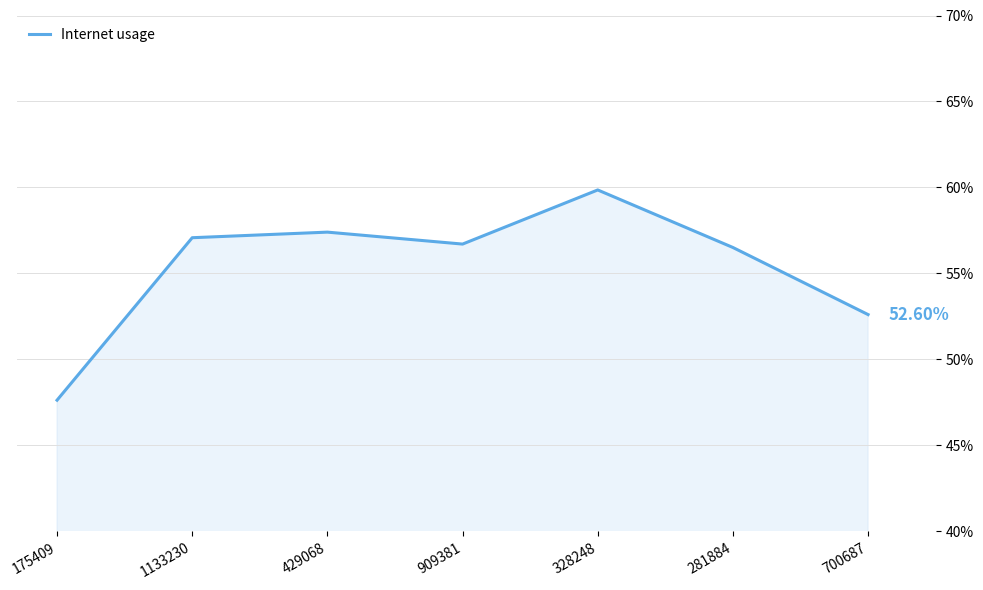

Is this an area chart (filled region under the line)?

Yes